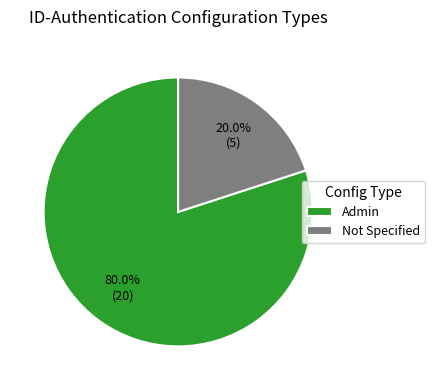

Does any single category account for the majority?

Yes